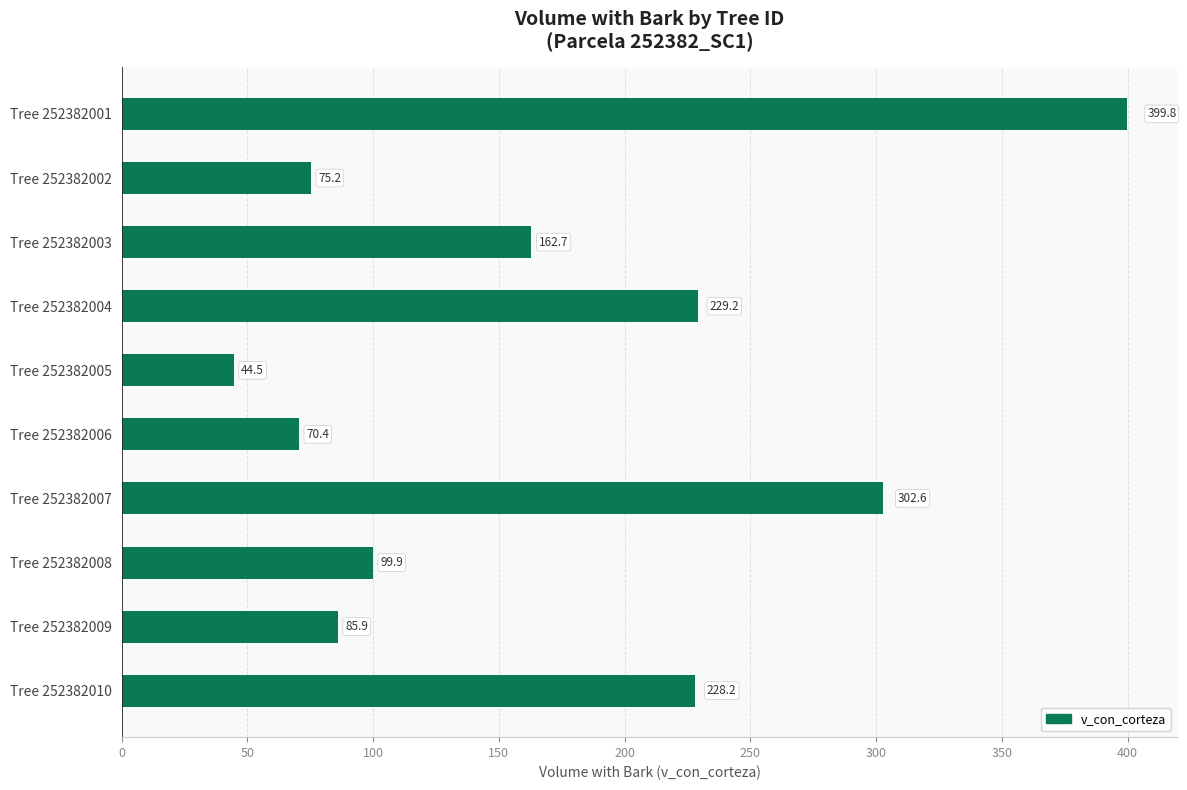

How many data points are above 162?

5